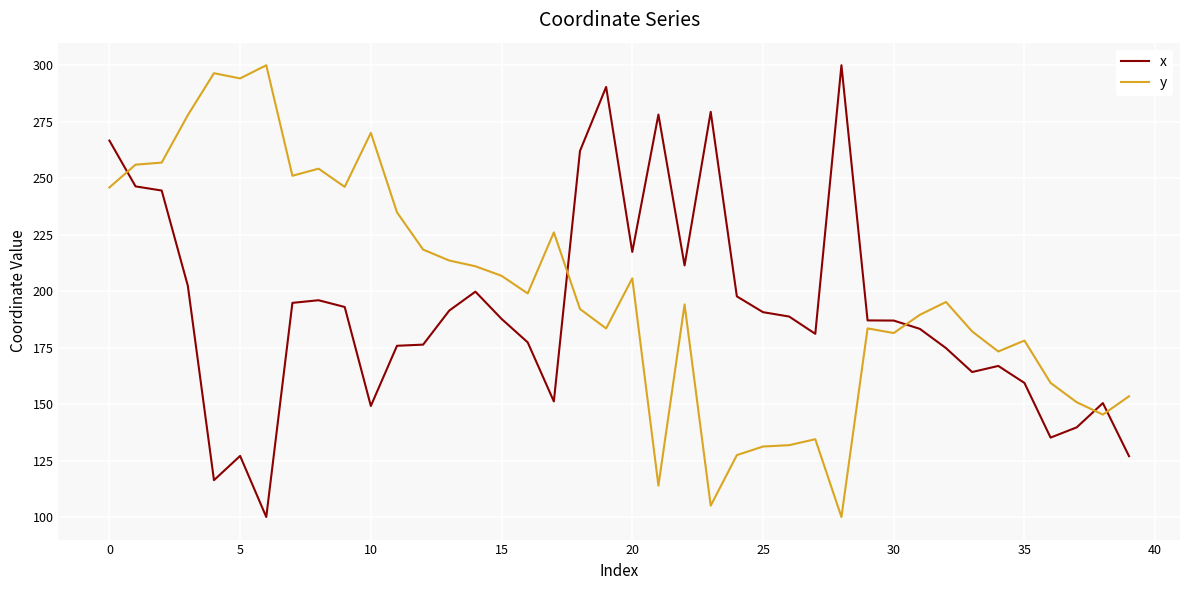

After their last crossing, which series has the higher values: x or y?

y